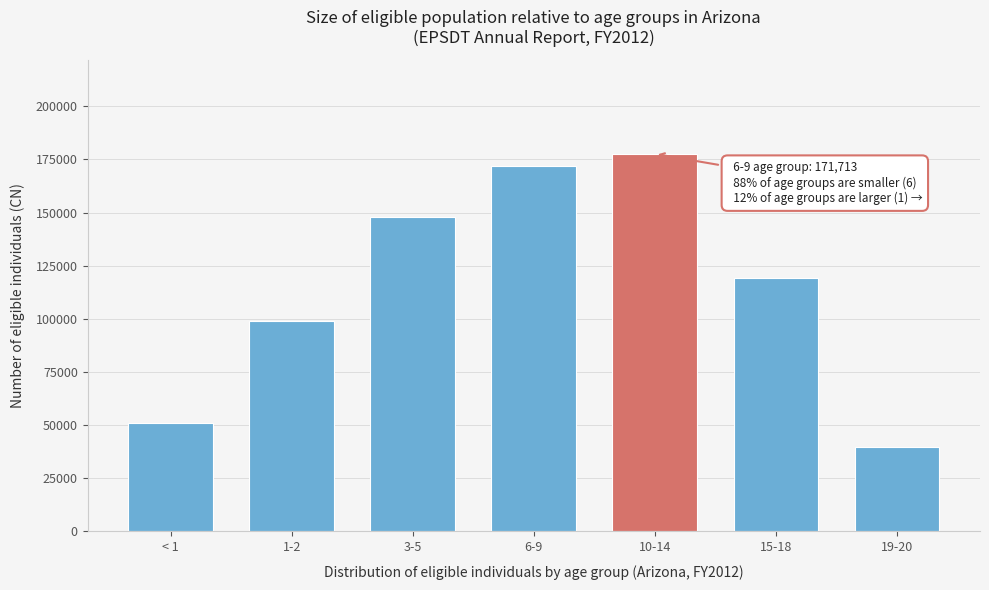

Reading left to right, list all the values displayed in this chart.

50883	99170	148147	171713	177614	119299	39590